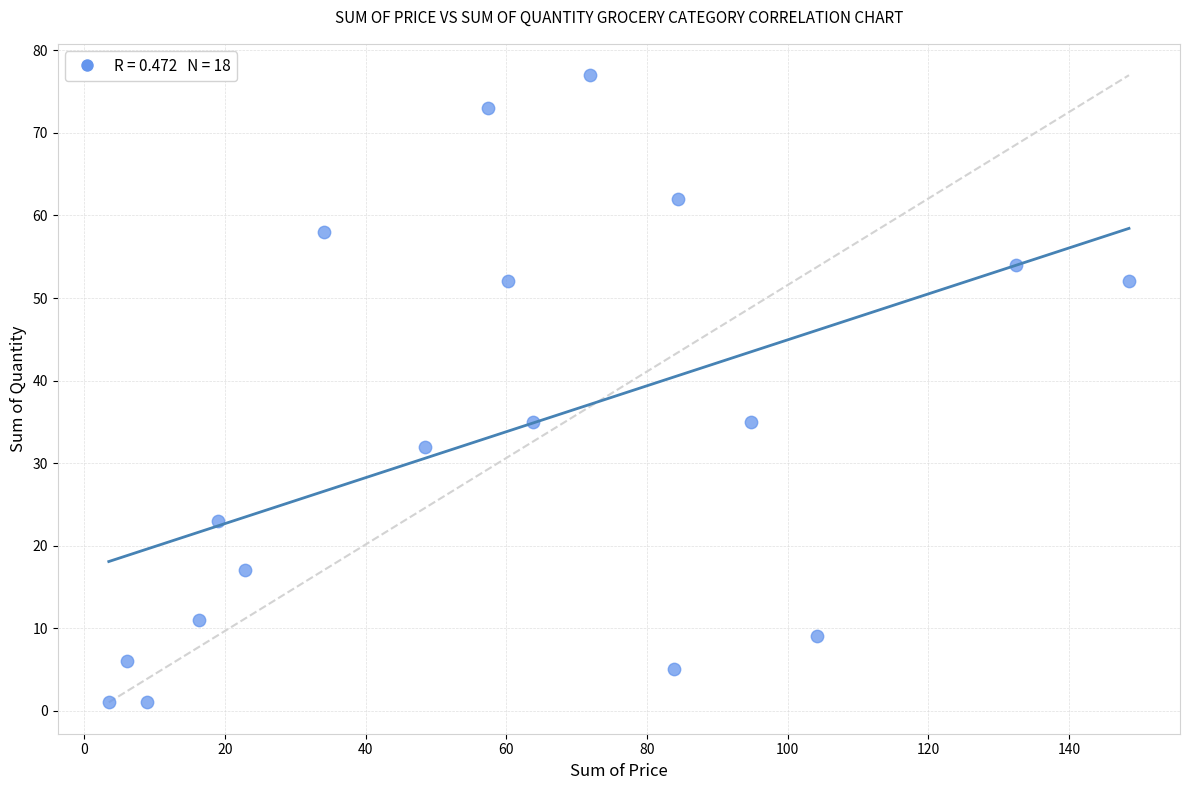

What is the range of Y values (max minus min)?

76